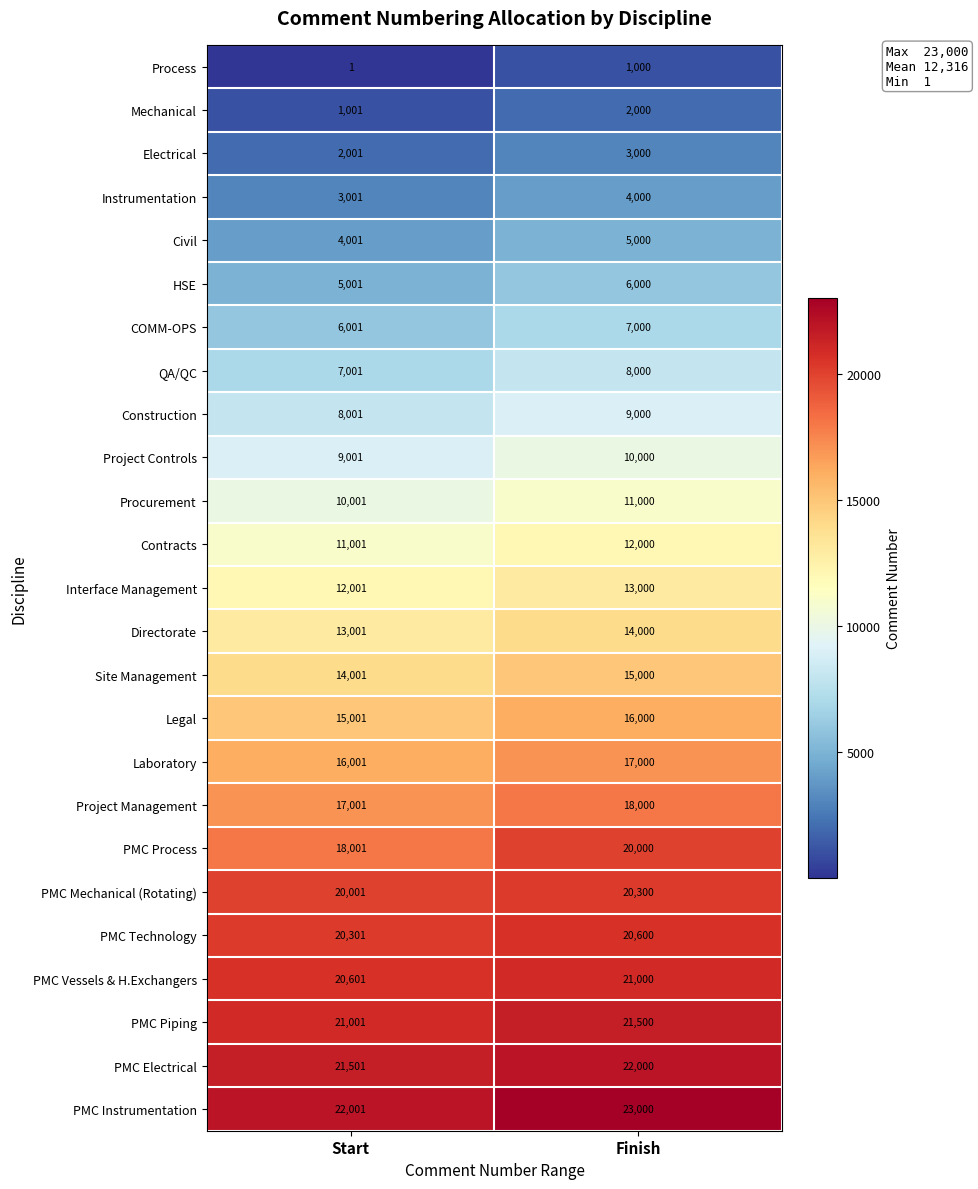

At Start, list the series in order from smallest to largest.

Process, Mechanical, Electrical, Instrumentation, Civil, HSE, COMM-OPS, QA/QC, Construction, Project Controls, Procurement, Contracts, Interface Management, Directorate, Site Management, Legal, Laboratory, Project Management, PMC Process, PMC Mechanical (Rotating), PMC Technology, PMC Vessels & H.Exchangers, PMC Piping, PMC Electrical, PMC Instrumentation